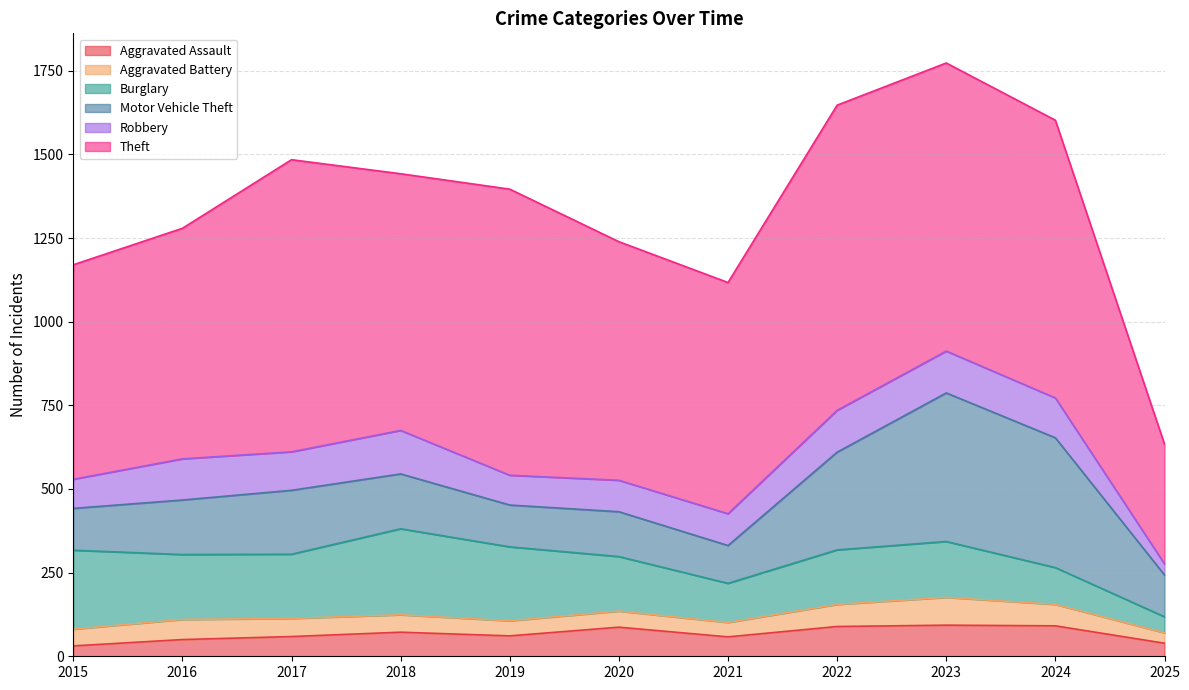

List the labels in order of Motor Vehicle Theft value, largest first.

2023, 2024, 2022, 2017, 2018, 2016, 2020, 2015, 2019, 2025, 2021